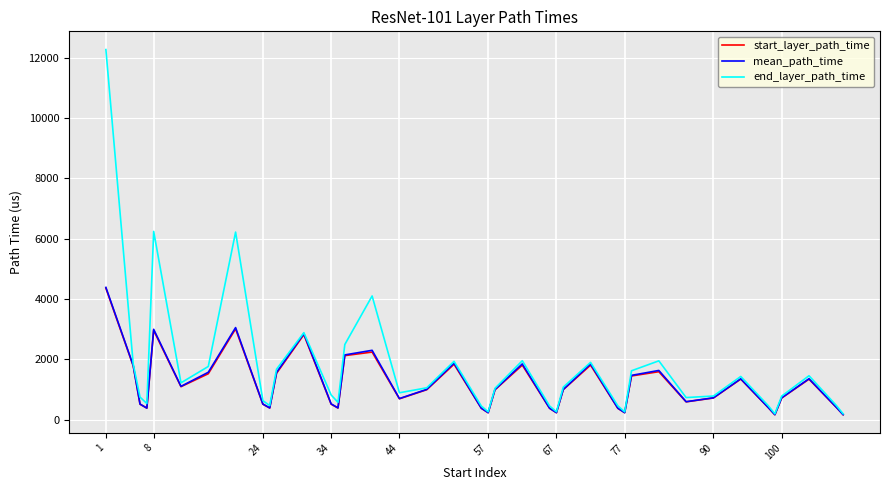

What is the highest value of the mean_path_time series?

4380.9